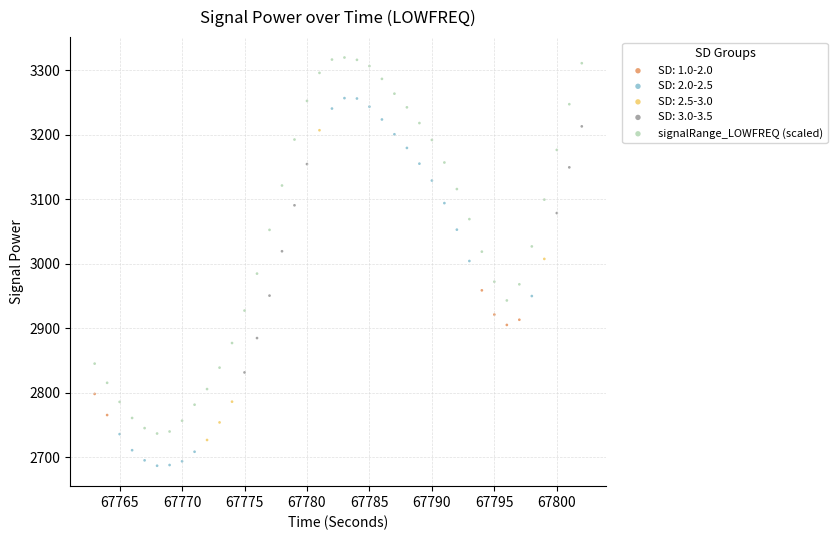

Which series reaches the maximum Y coordinate?

signalRange_LOWFREQ (scaled)